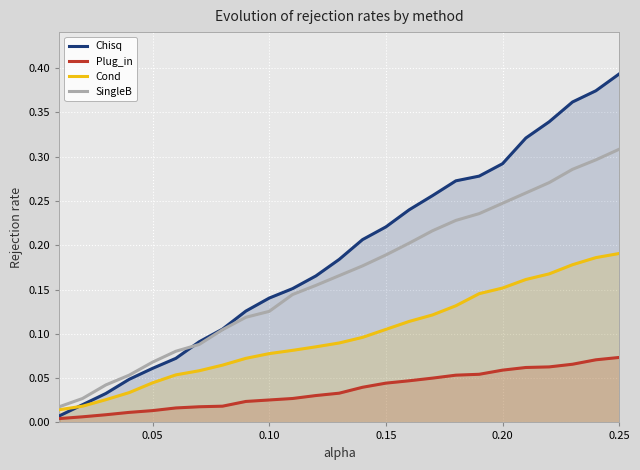

Is the value of Cond at 24 greater than the value of Plug_in at 9?

Yes